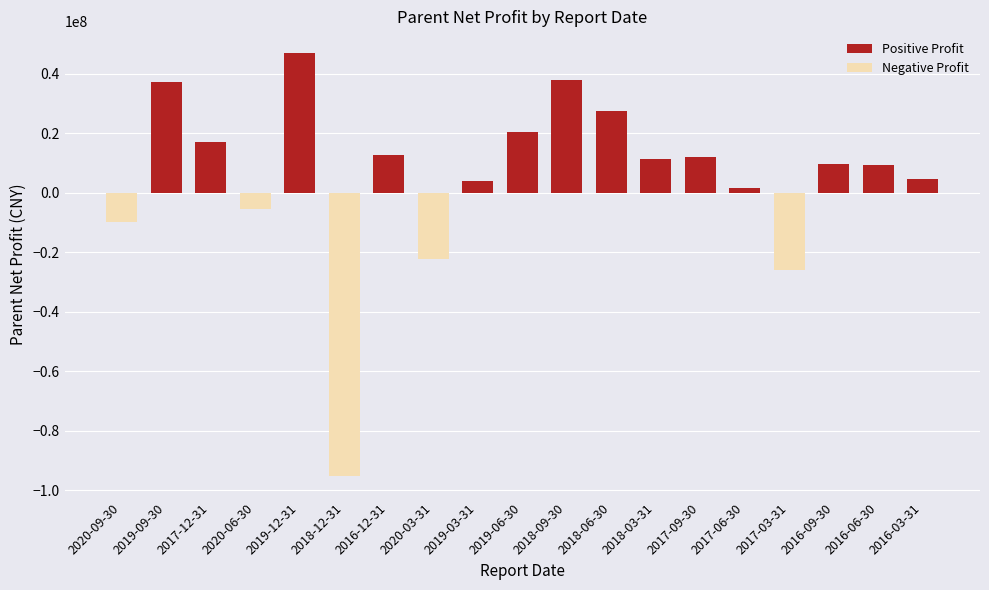

The value at 2017-09-30 is 21242358.0. True or false?

False